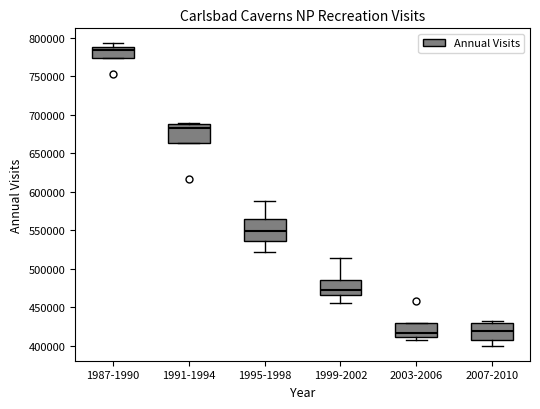

Reading left to right, transcribe this box plot: for each box, give where its median line is, the range the box spans, and where its two whiskers end, as read against the y-axis. The values are not printed on the chart, so give them approximately, as read against the axis.

1987-1990: median 785000, box 775000 to 790000, whiskers 775000 to 790000 (just above the box's upper edge)
1991-1994: median 685000, box 665000 to 690000, whiskers 665000 to 690000
1995-1998: median 550000, box 535000 to 565000, whiskers 520000 to 590000
1999-2002: median 475000, box 465000 to 485000, whiskers 455000 to 515000
2003-2006: median 415000, box 410000 to 430000, whiskers 405000 to 430000
2007-2010: median 420000, box 405000 to 430000, whiskers 400000 to 435000